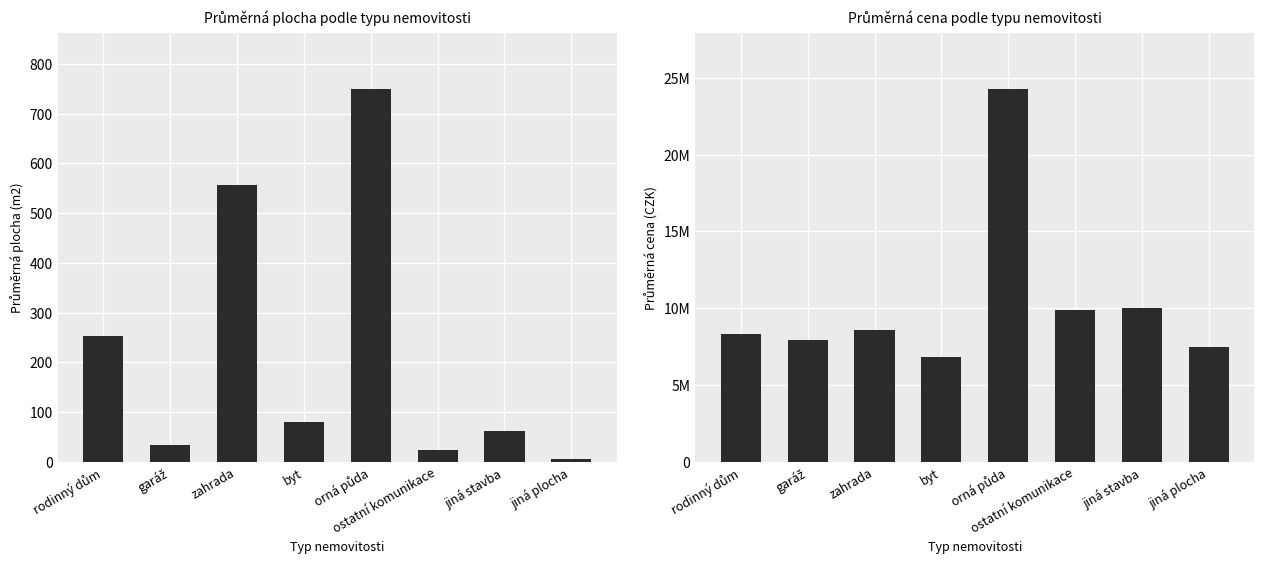

What position from the left is garáž?

2